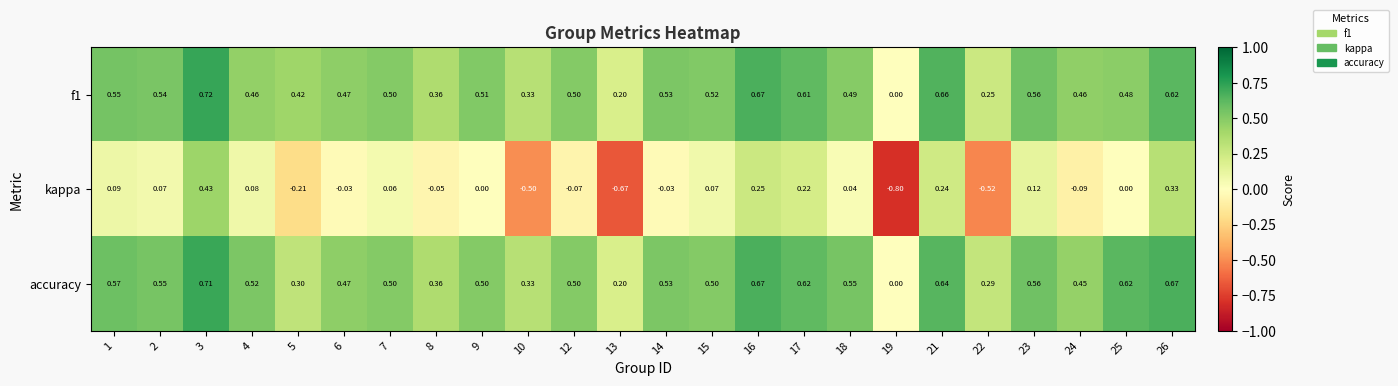

Which series has the largest range (max minus min)?

kappa